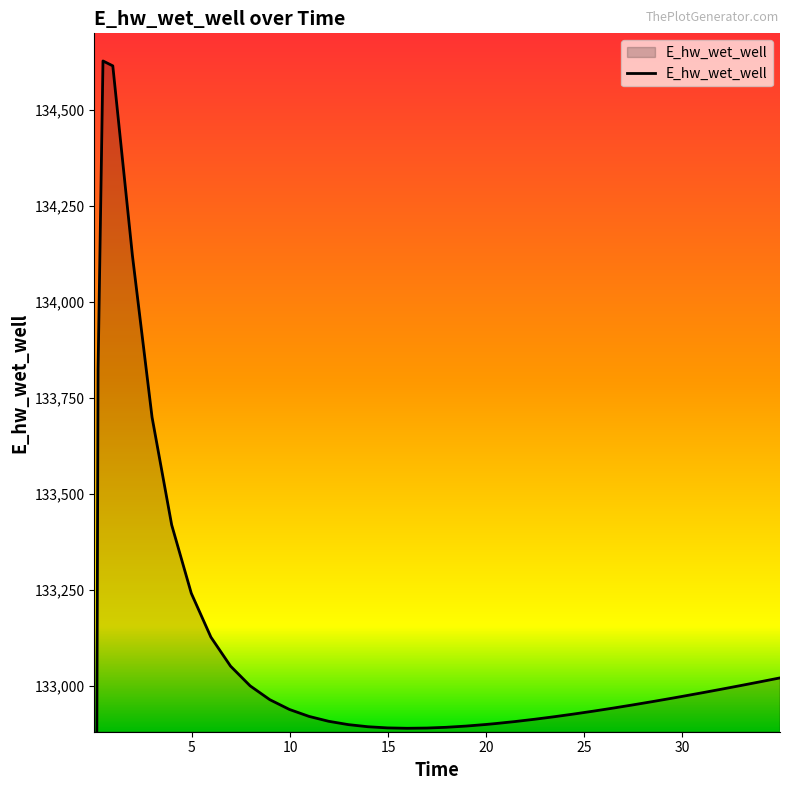

Does the chart have visible grid lines?

No